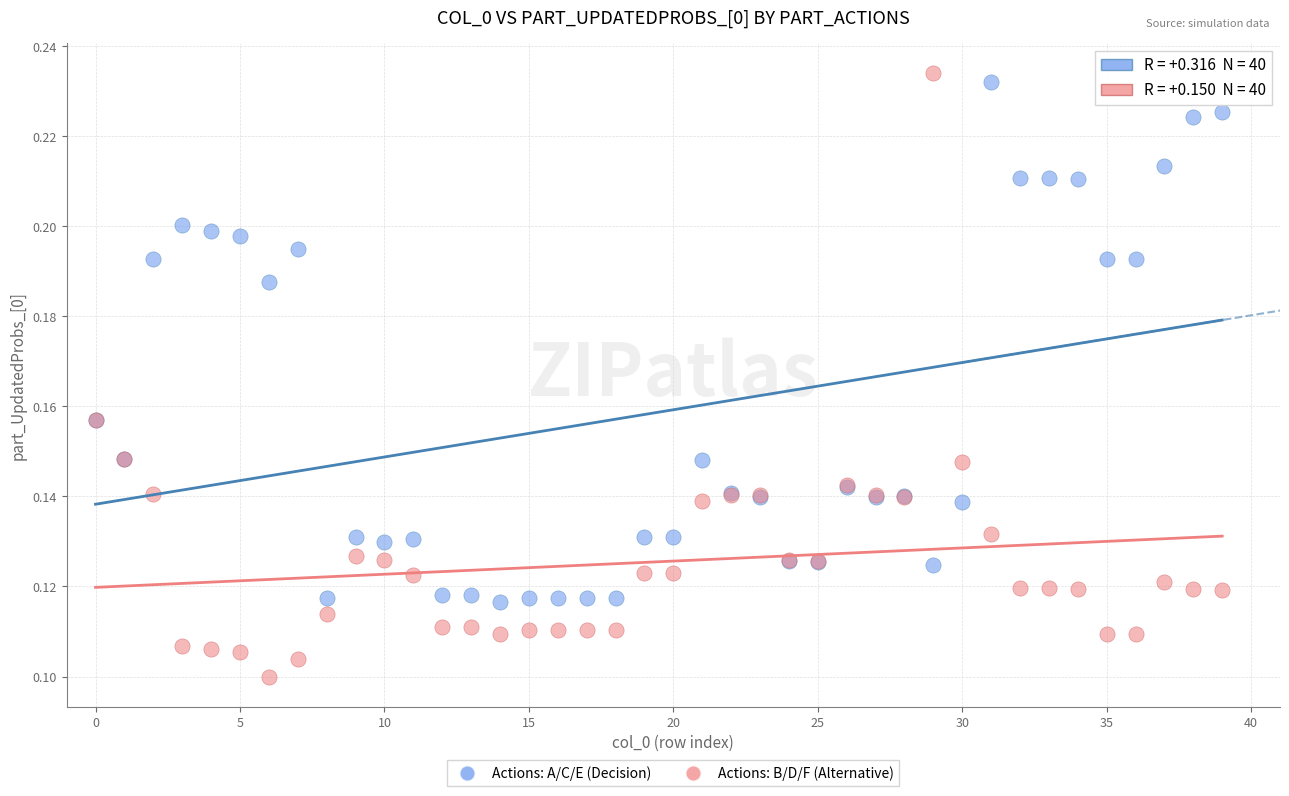

Which series has the largest Y range (max minus min)?

Actions: B/D/F (Alternative)